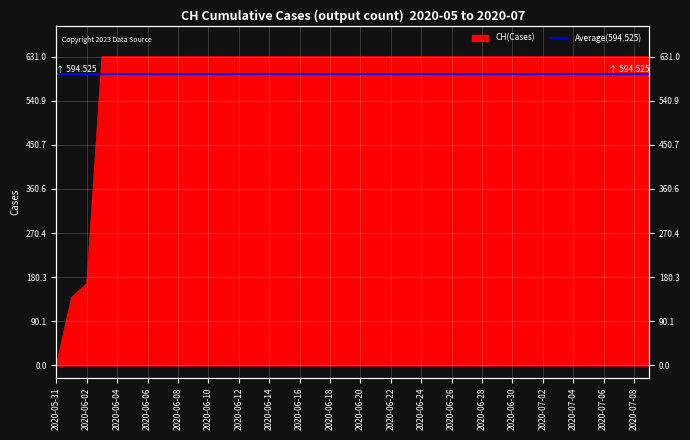

What is the label of the 5th point from the left?

2020-06-04